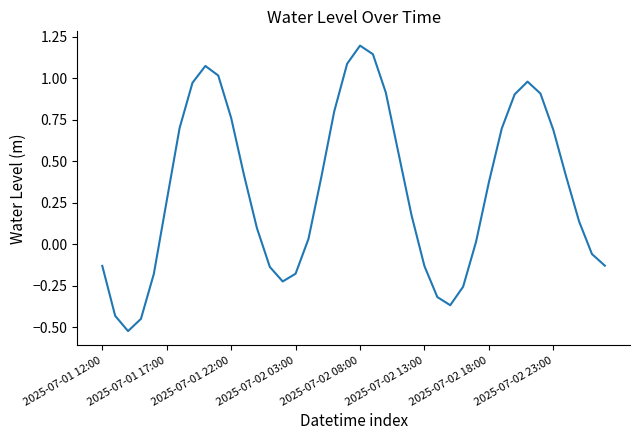

What is the difference between the maximum and minimum values?

1.7